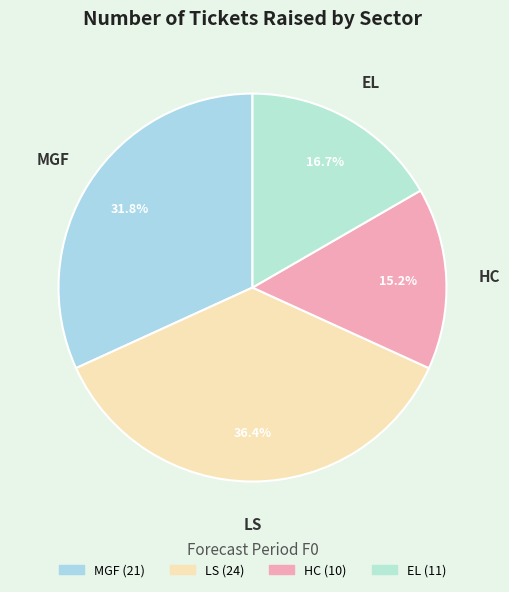

How many slices are in this pie chart?

4